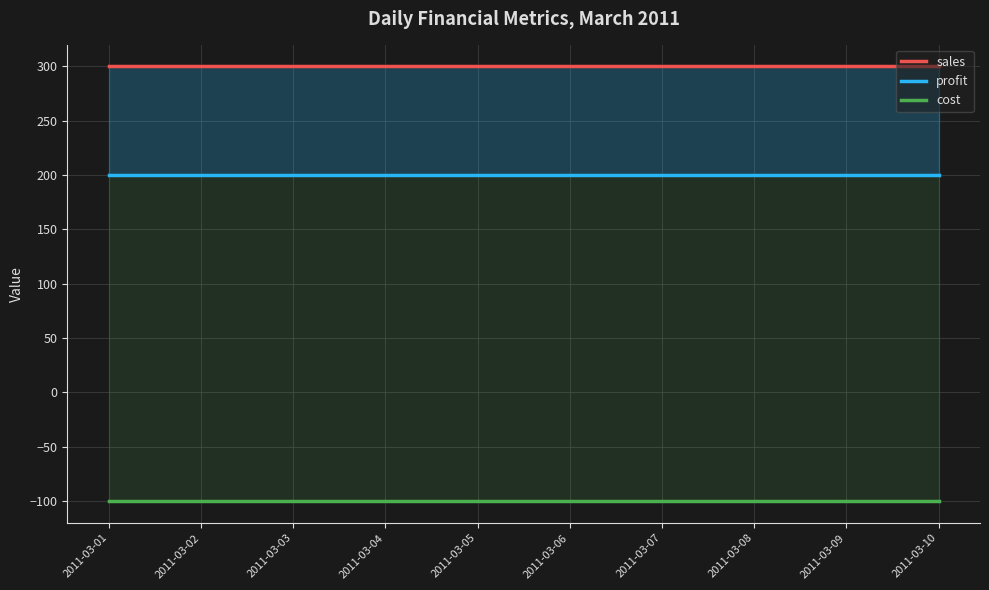

True or false: profit and cost cross at least once.

False